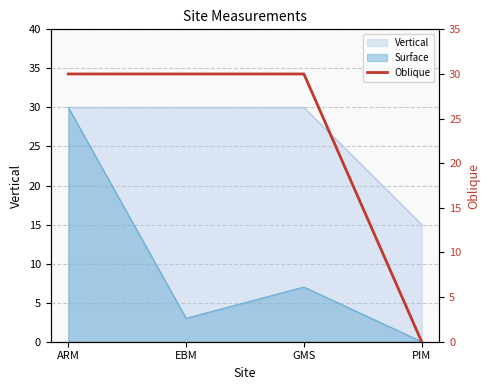

How many data points are less than 30?

1